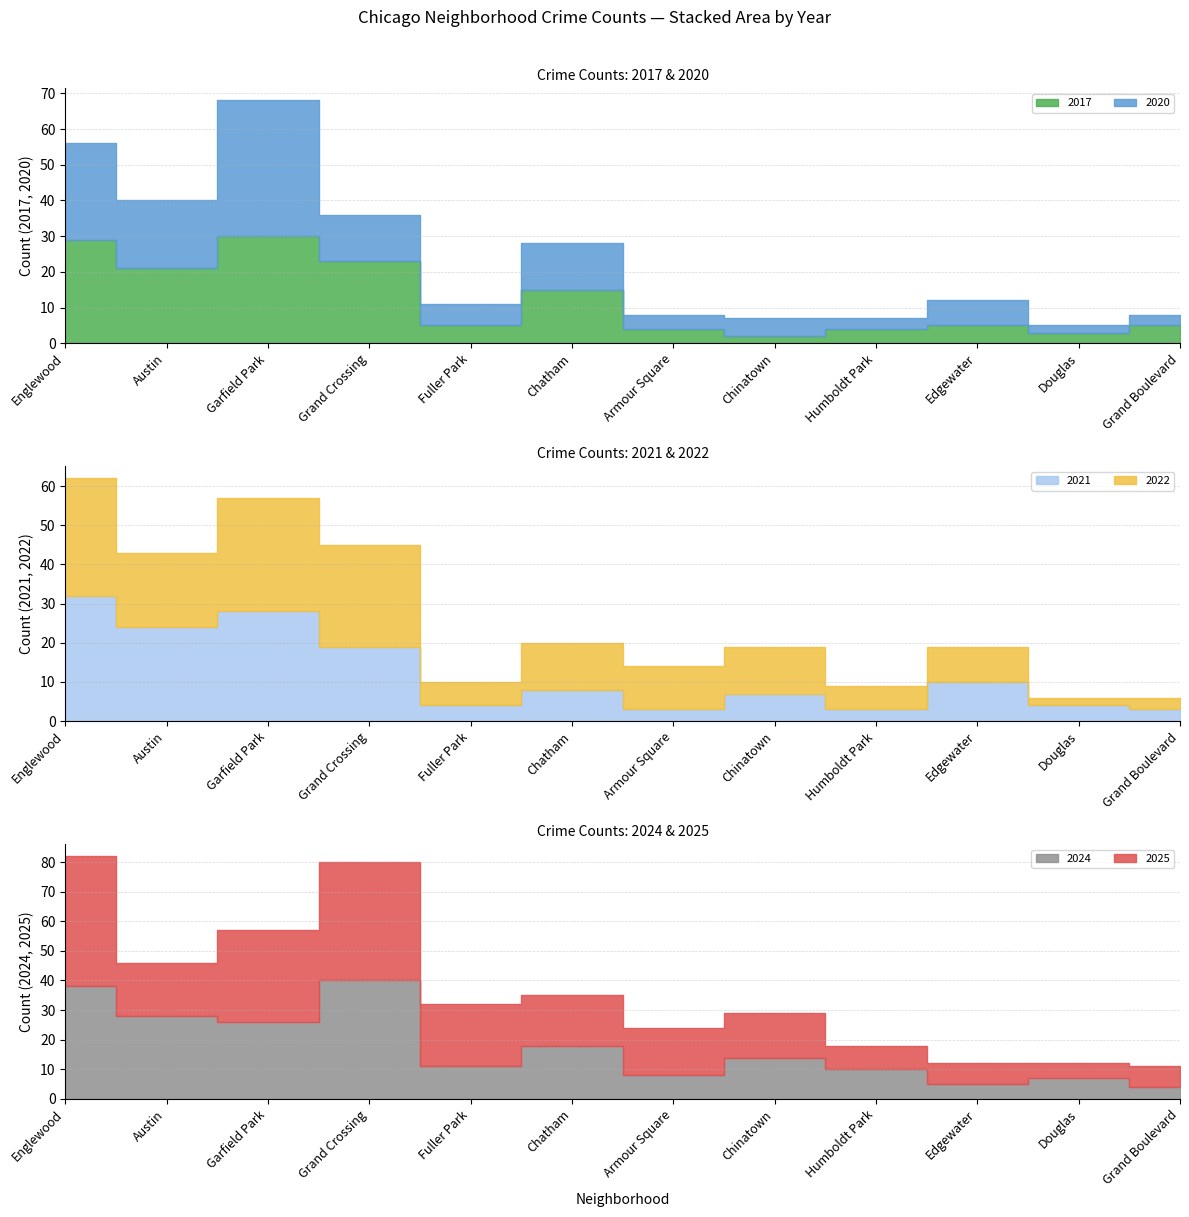

Between Austin and Chinatown, which is larger?

Austin